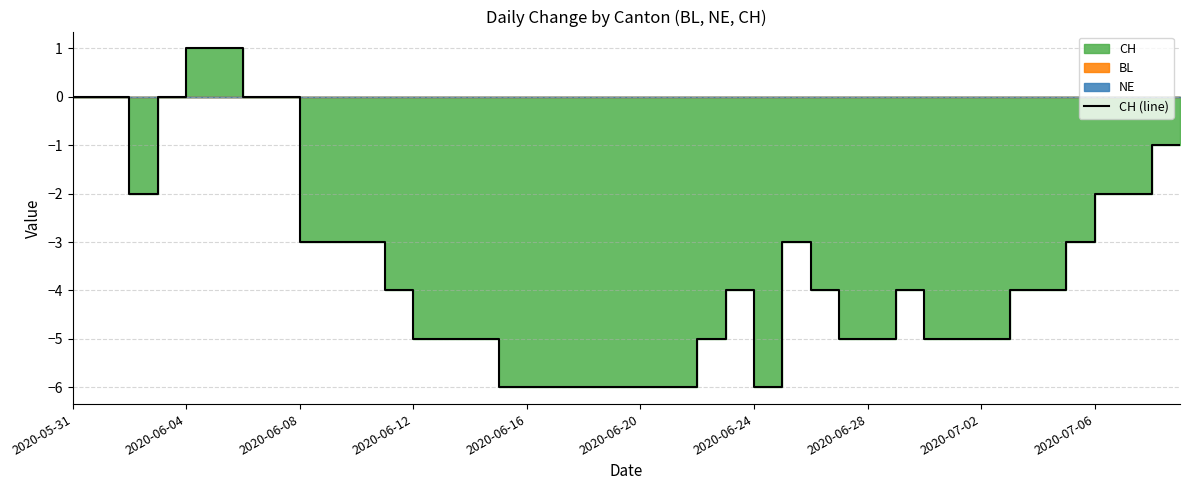

How many distinct data groups are displayed?

1